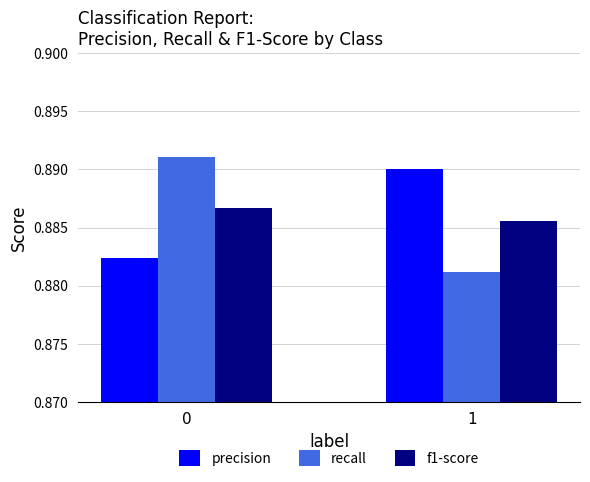

The value of f1-score at 0 is 1.5. True or false?

False